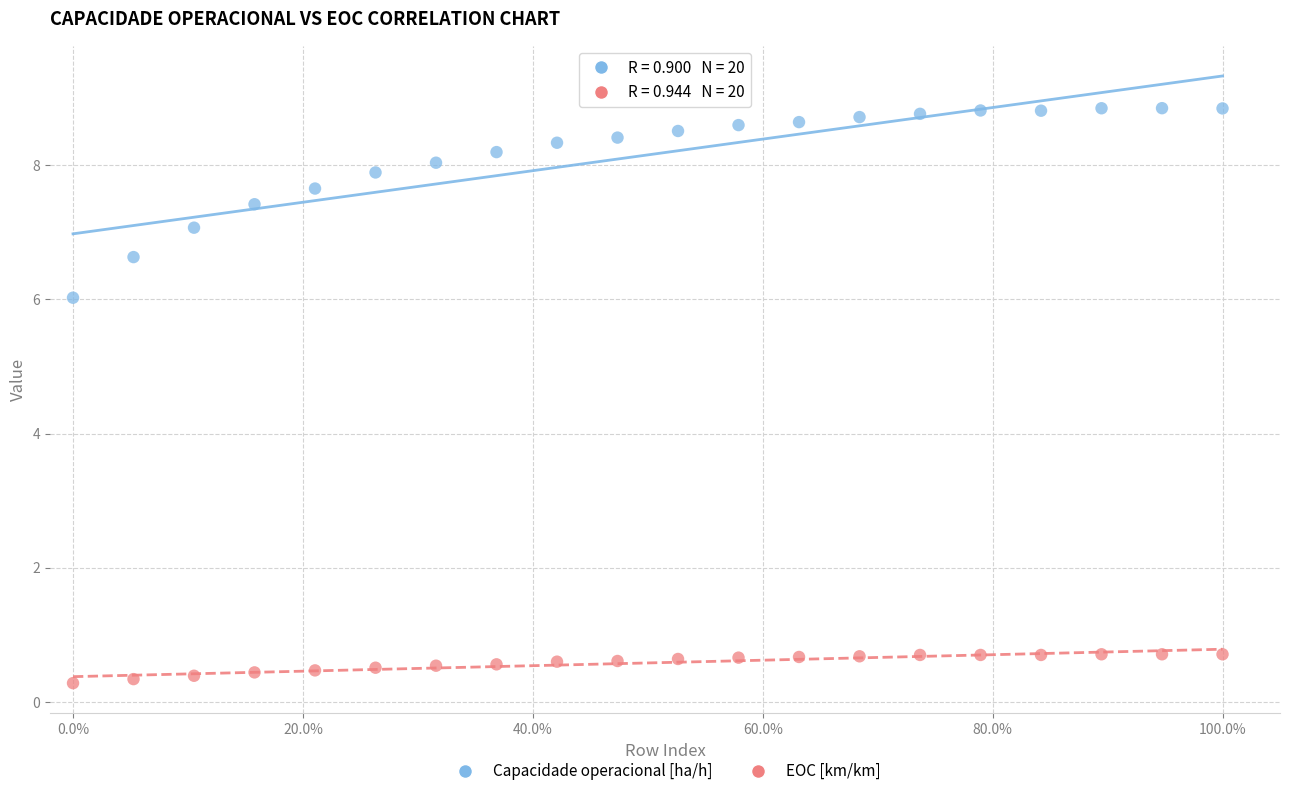

Which series has the widest spread of Y values?

Capacidade operacional [ha/h]